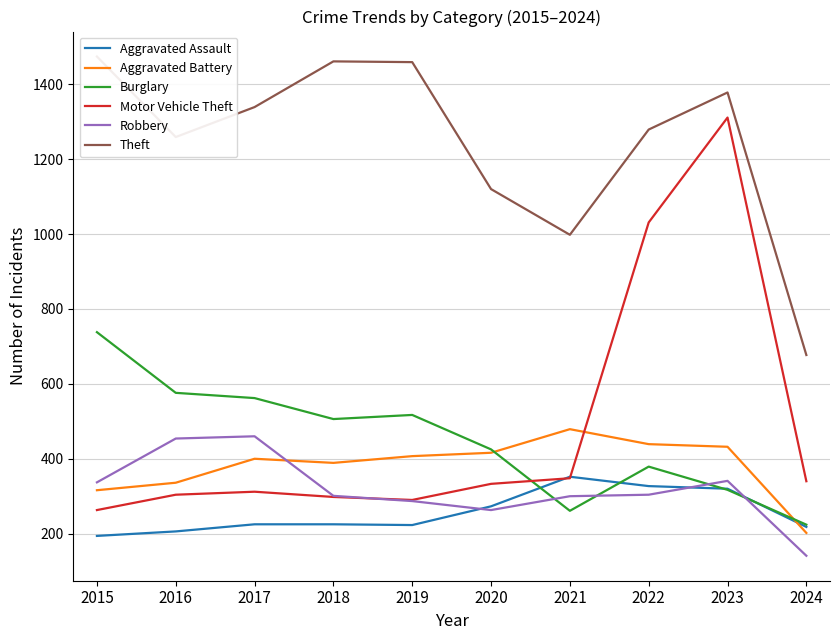

What is the sum of all Theft values?

12444